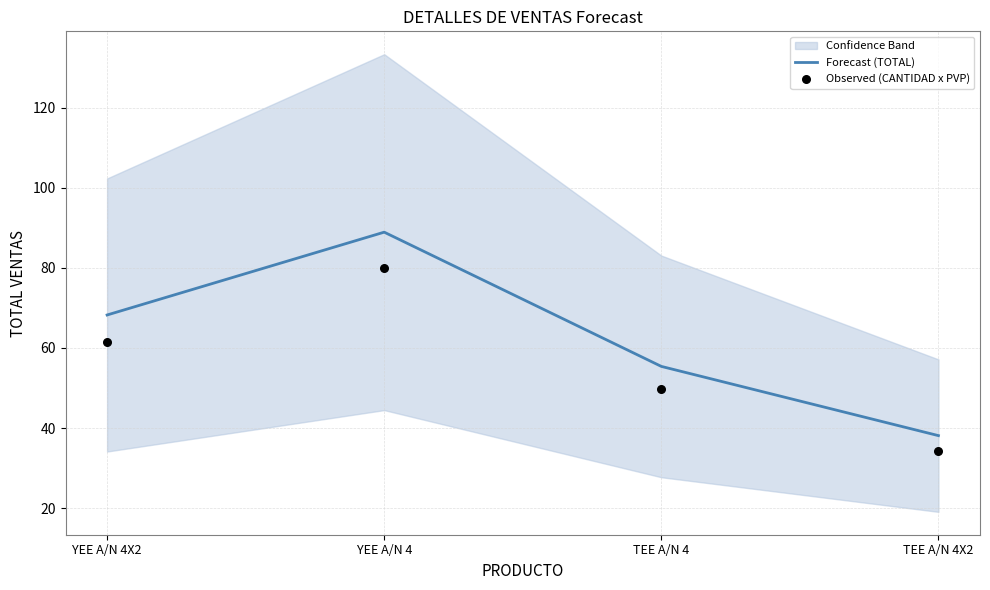

Which series reaches the minimum Y coordinate?

Observed (CANTIDAD x PVP)